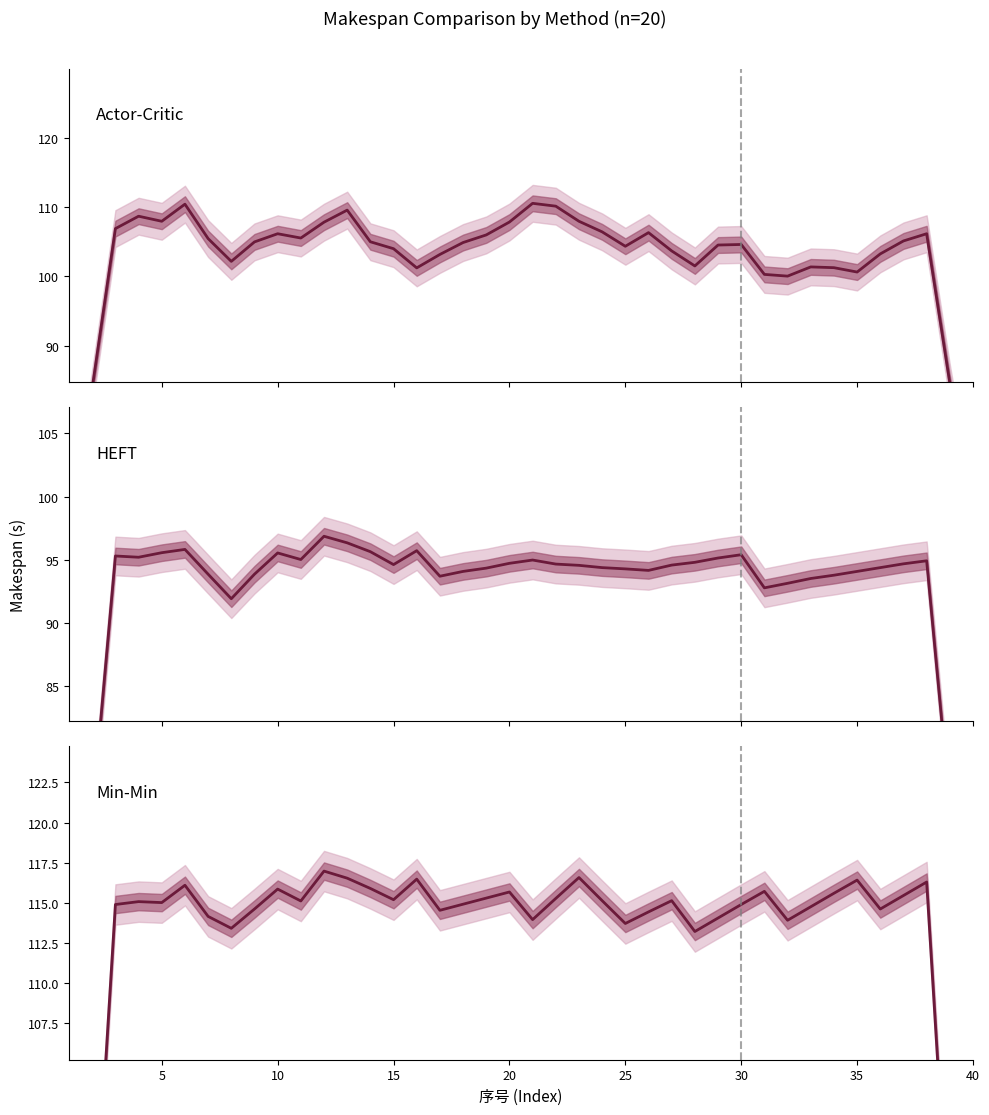

True or false: Actor-Critic and Min-Min intersect in this chart.

False